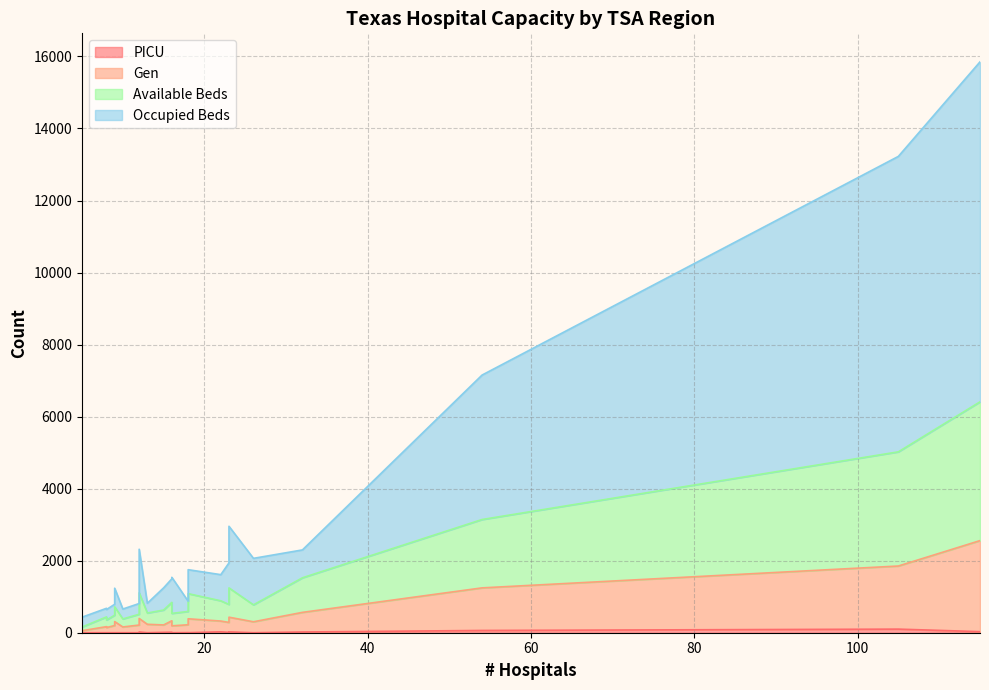

What are all the series names shown in the legend?

PICU, Gen, Available Beds, Occupied Beds